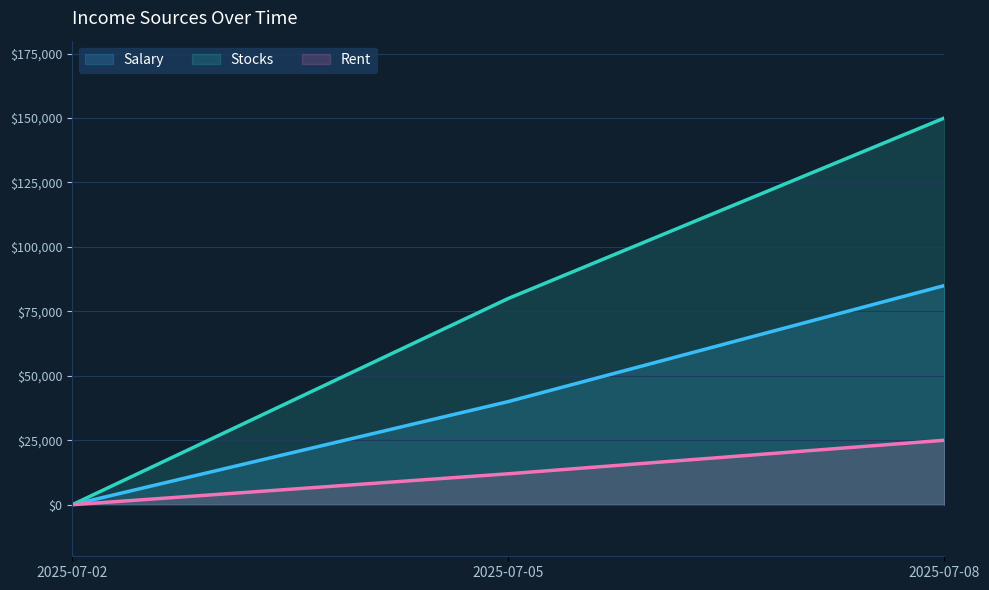

What is the difference between the maximum and second lowest values in the Stocks series?

70000